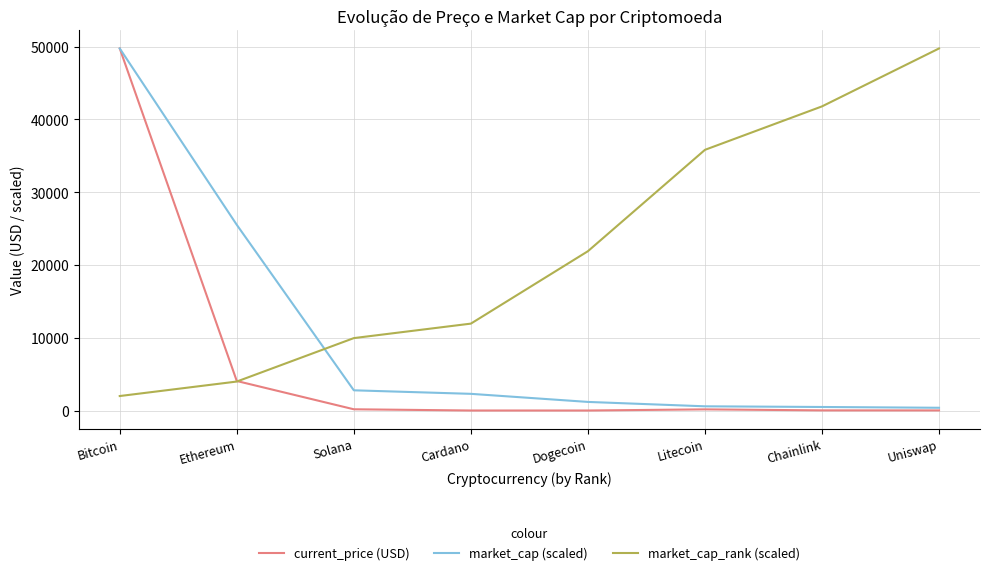

What is the difference between the maximum and minimum values in the current_price (USD) series?

49734.8